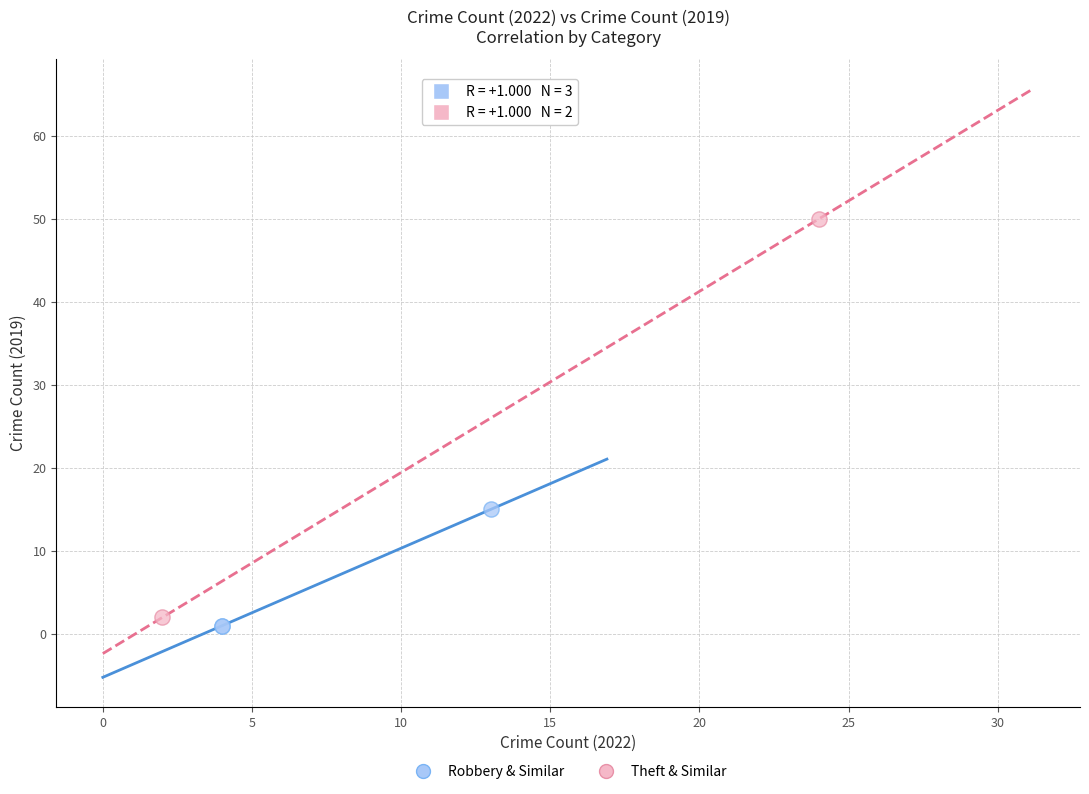

Which series contains the highest Y value?

Theft & Similar